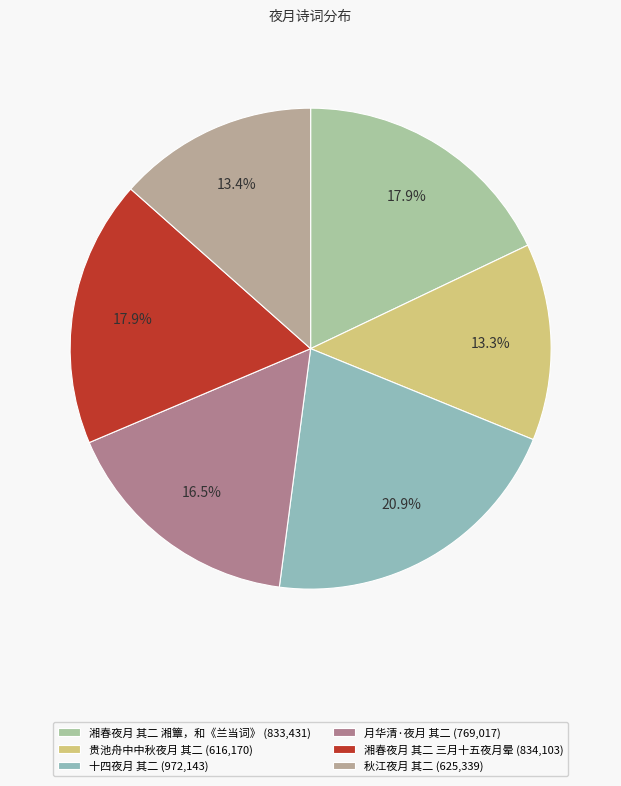

To the nearest percent, what is the difference between the largest and smallest slice percentages?

8%